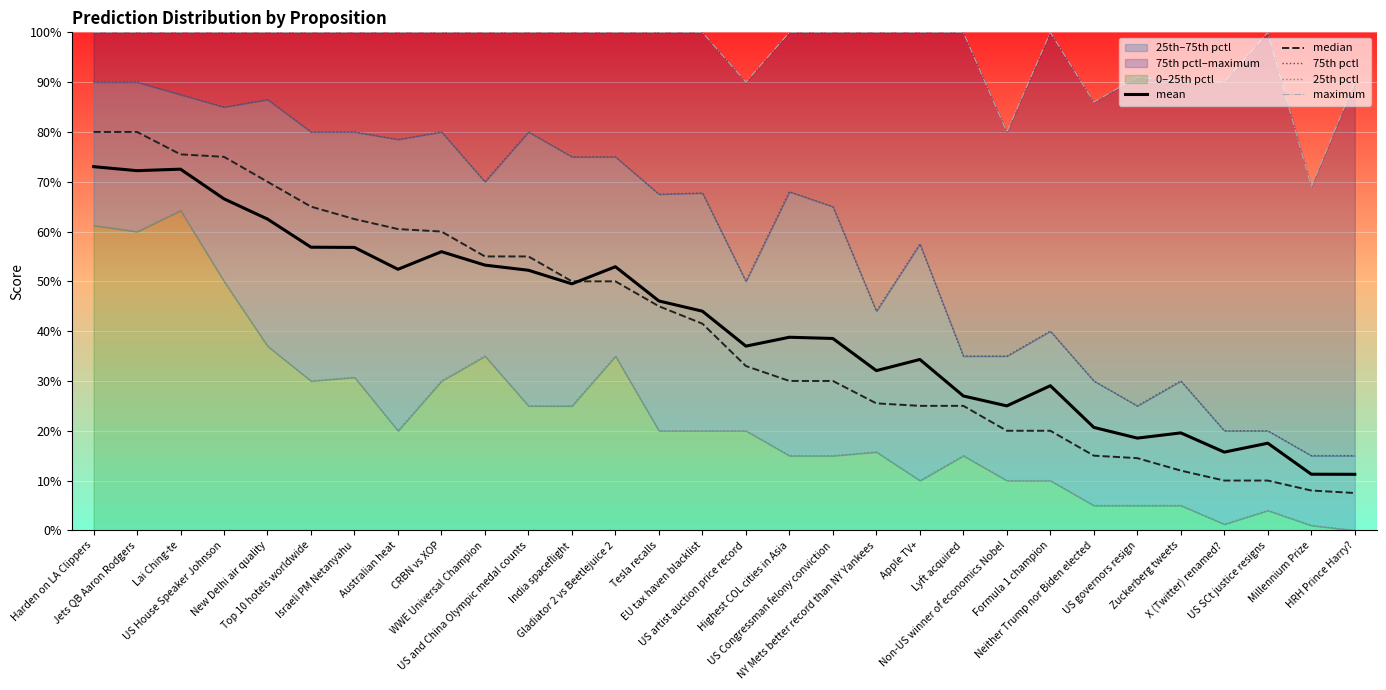

The value of 75th pctl at Millennium Prize is 15.0. True or false?

True